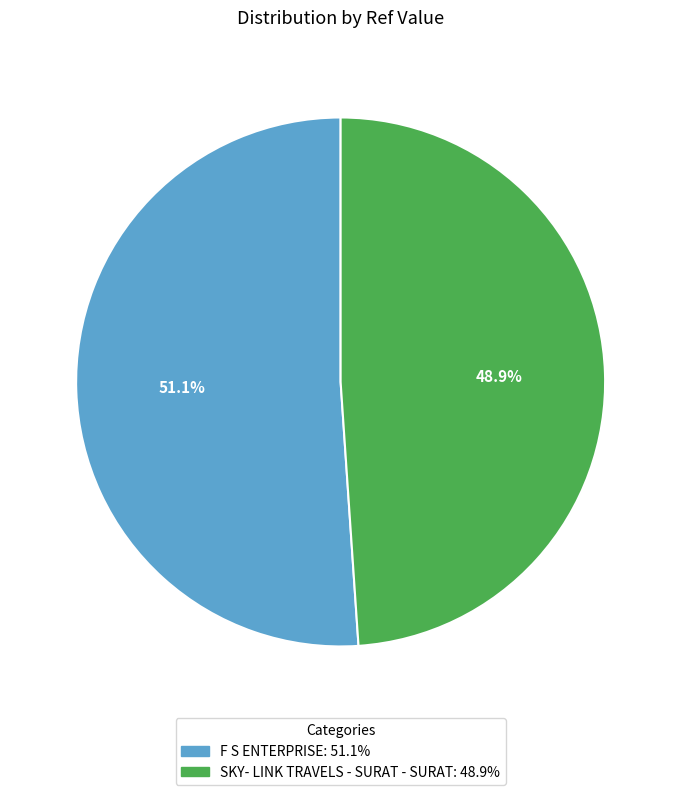

How much of the chart is everything except SKY- LINK TRAVELS - SURAT - SURAT?

51.1%